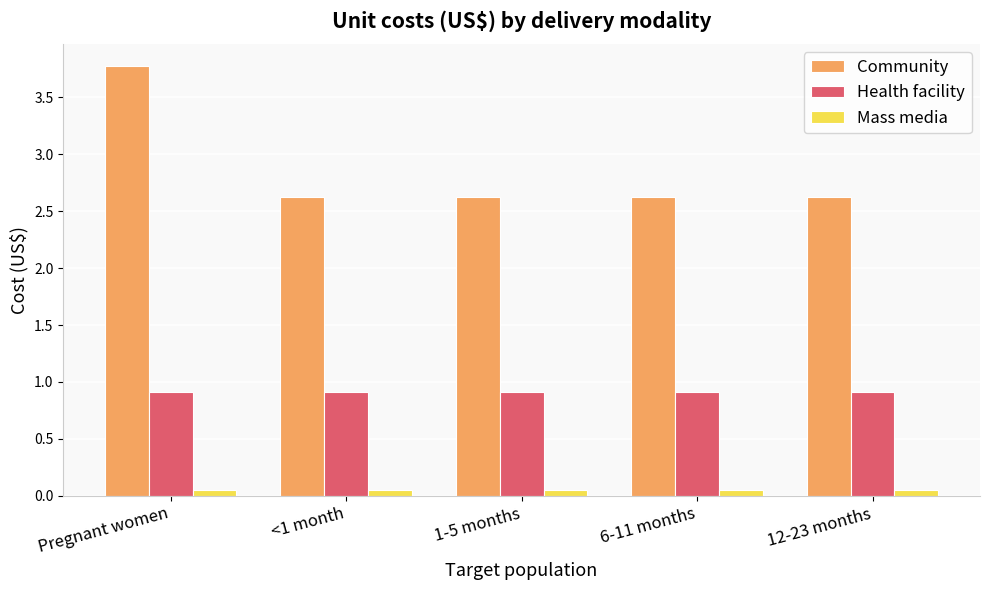

Which label corresponds to the largest value in the chart?

Pregnant women